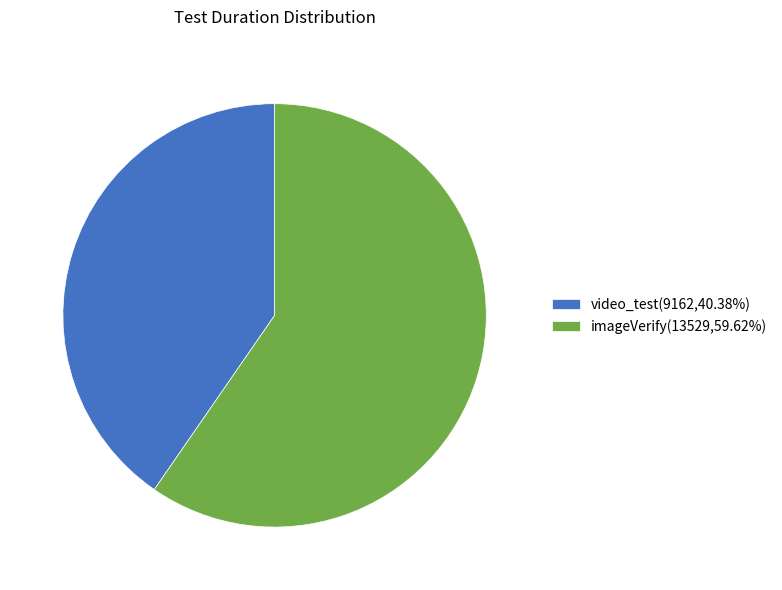

Which slice is the largest?

imageVerify